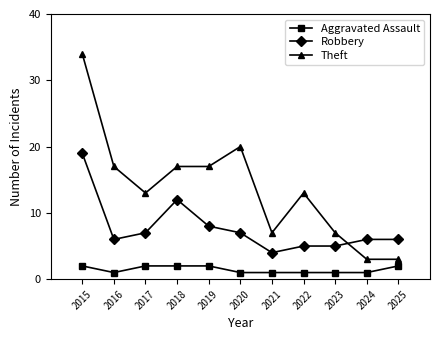

After their last crossing, which series has the higher values: Robbery or Theft?

Robbery